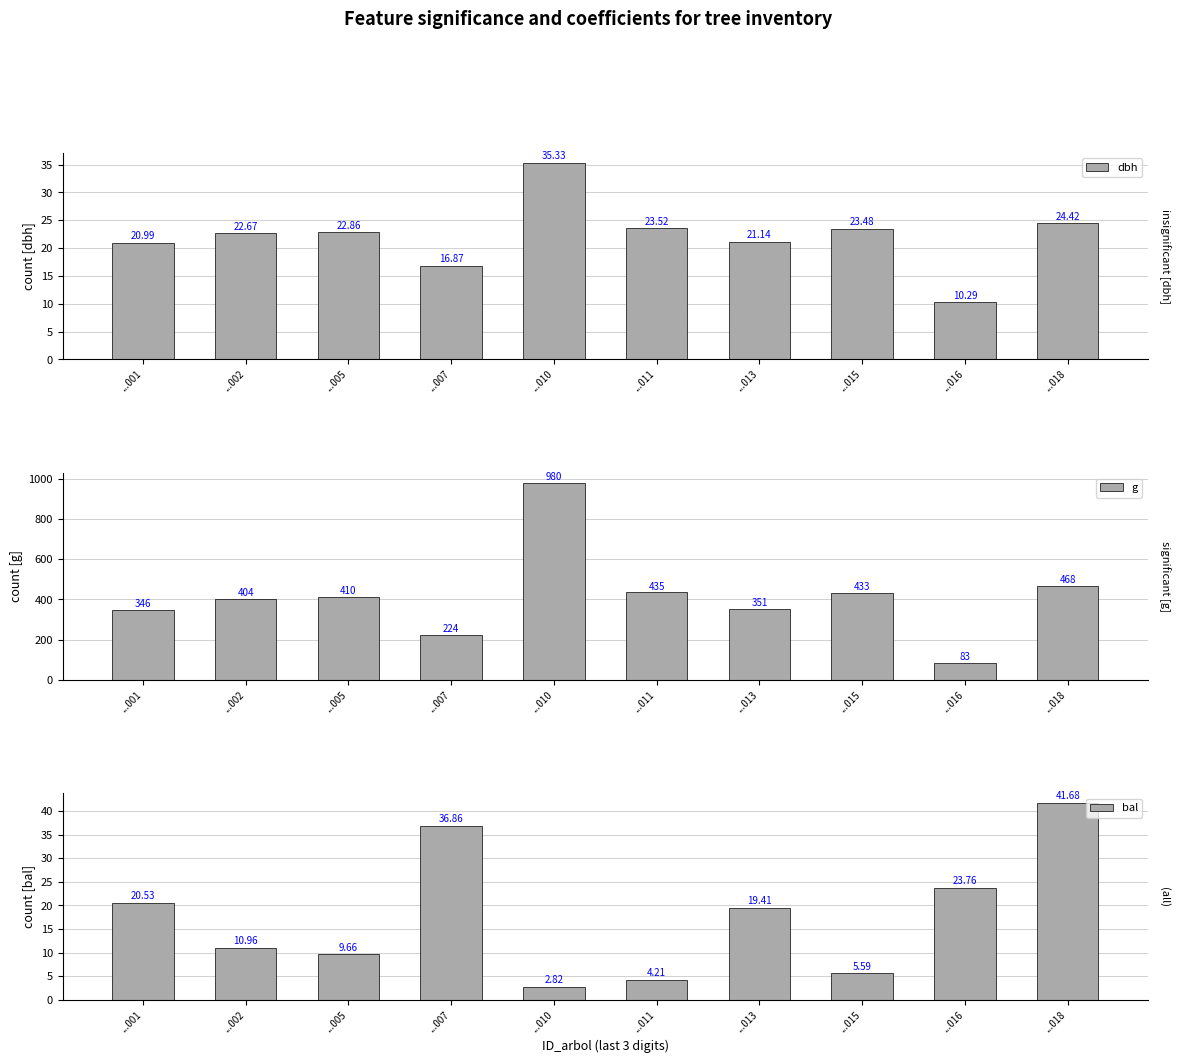

Read the dbh value at ...013.

21.1